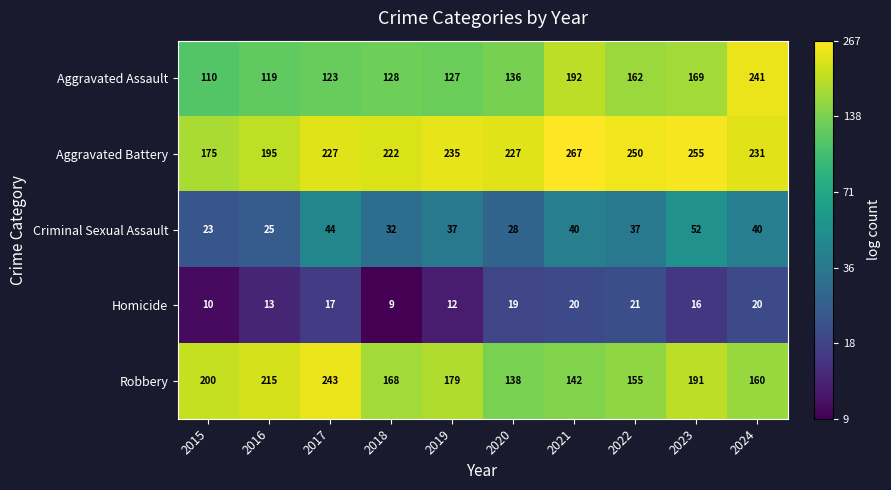

What is the sum of the Robbery values at 2017 and 2020?

381